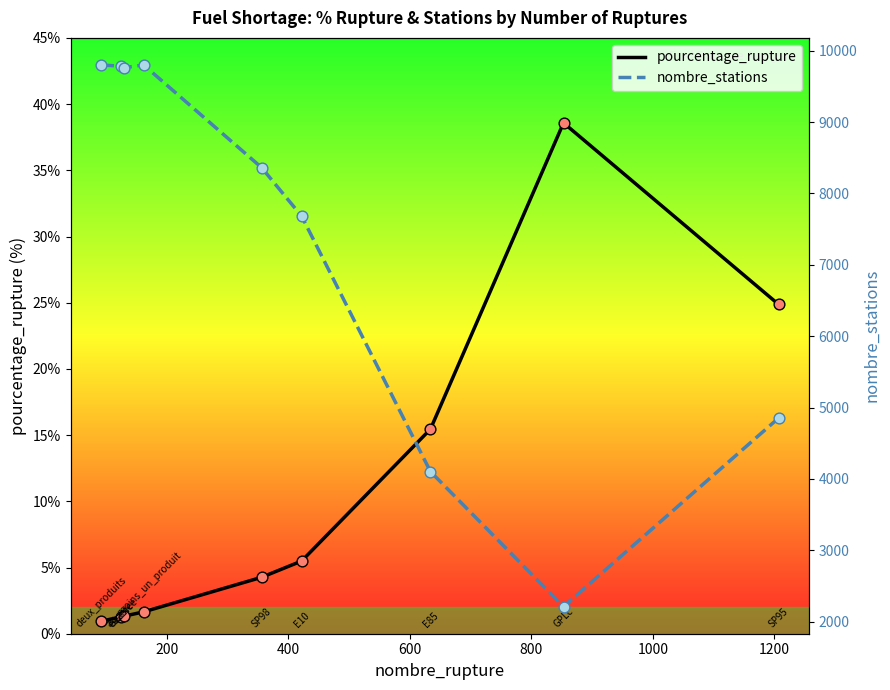

Which series has the widest spread of Y values?

nombre_stations